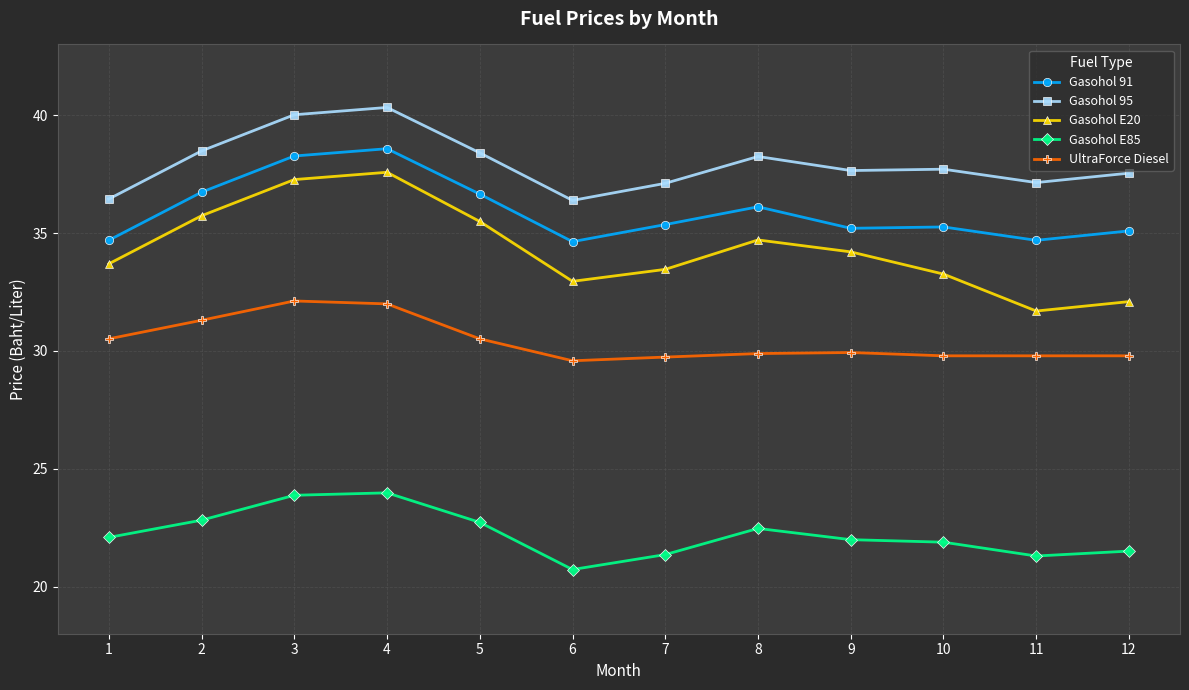

How many lines are shown in the chart?

5